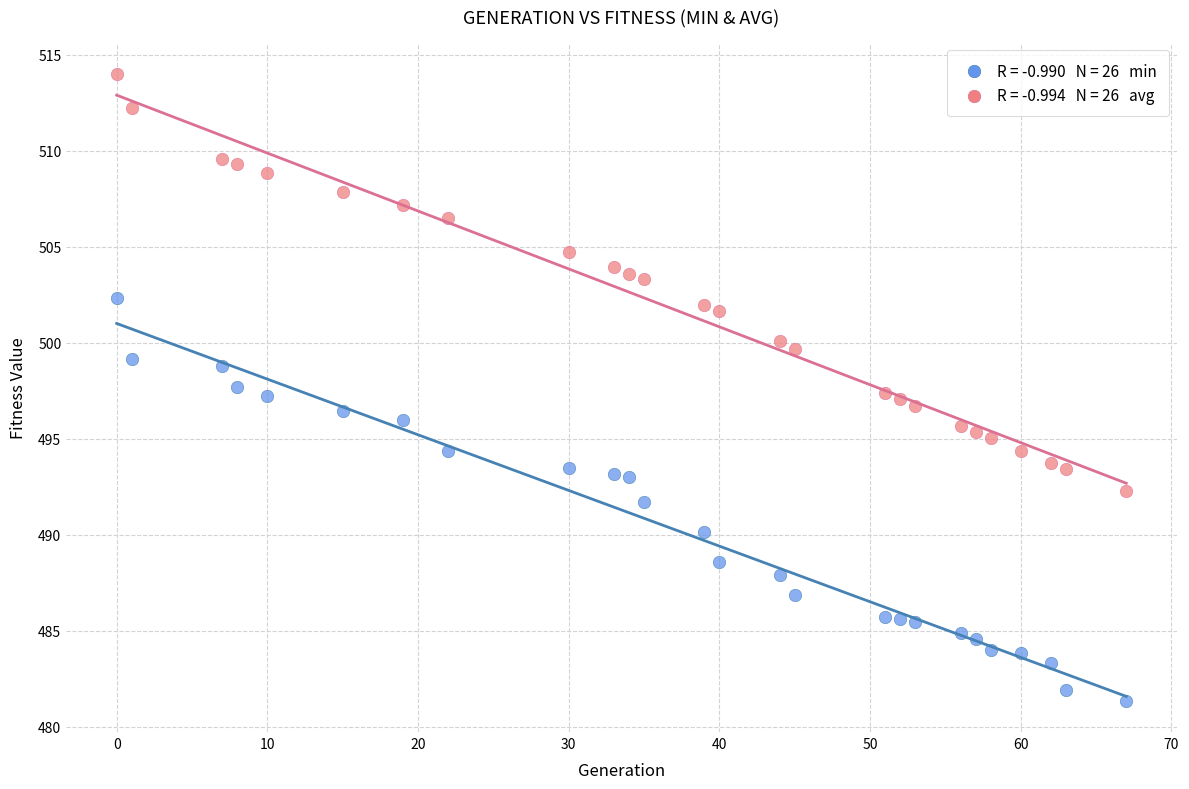

Across all data points, what is the range of Y values (max minus min)?

32.6